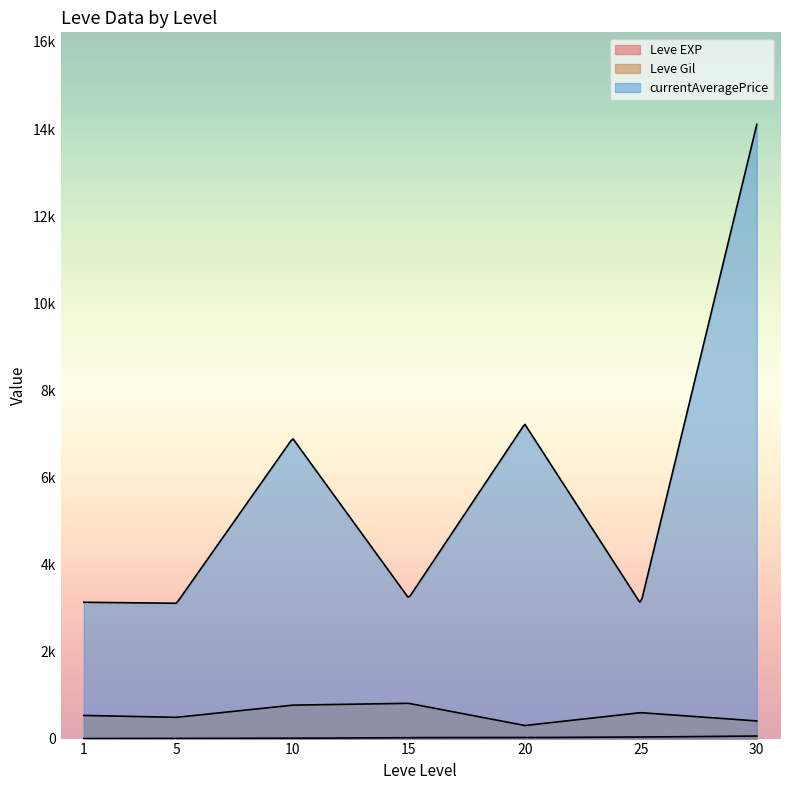

True or false: Leve EXP and currentAveragePrice cross at least once.

False